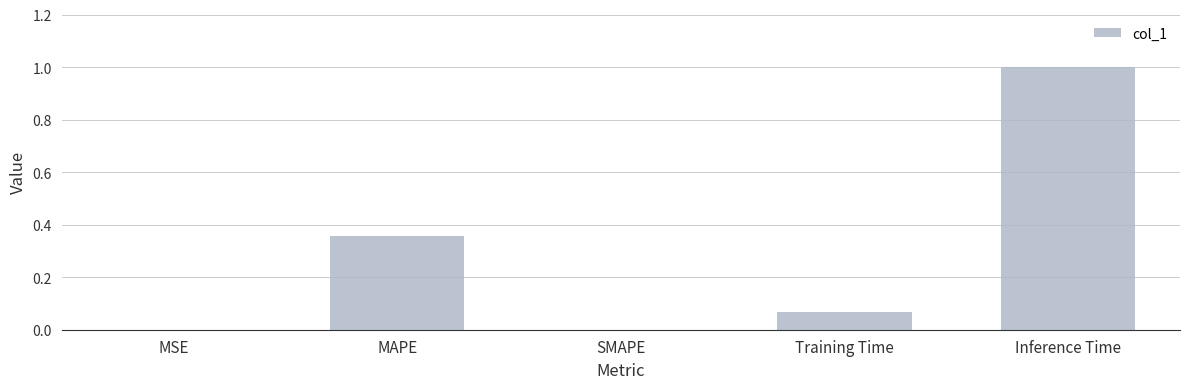

Which has a higher value, MSE or MAPE?

MAPE